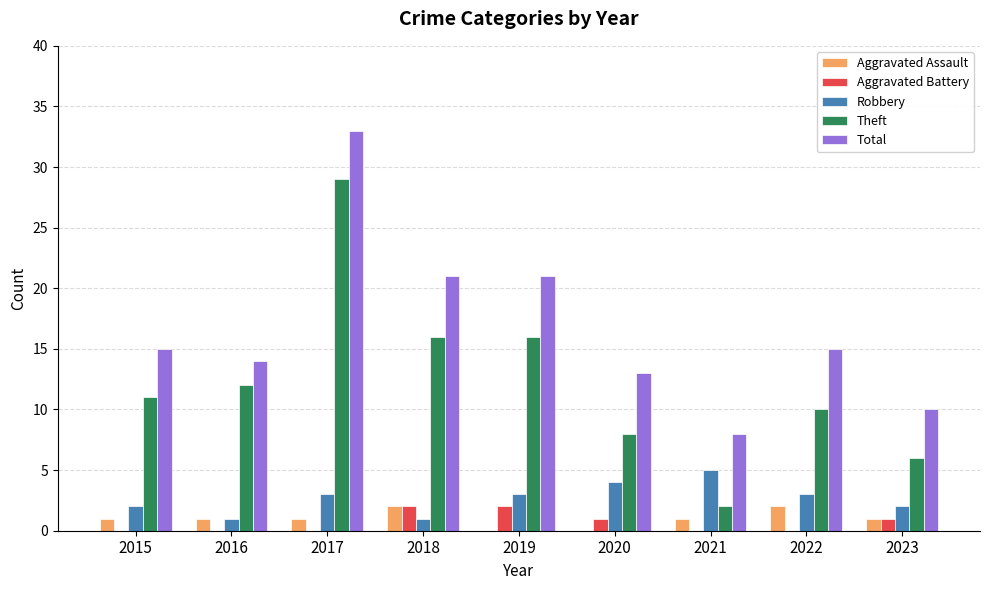

How many distinct data groups are displayed?

5